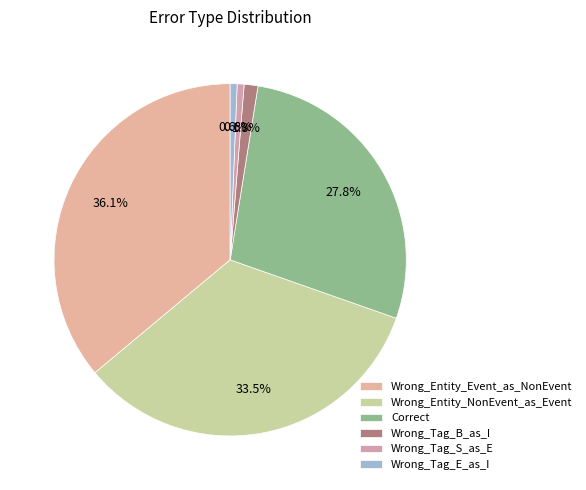

Which has a higher value, Wrong_Entity_Event_as_NonEvent or Wrong_Entity_NonEvent_as_Event?

Wrong_Entity_Event_as_NonEvent